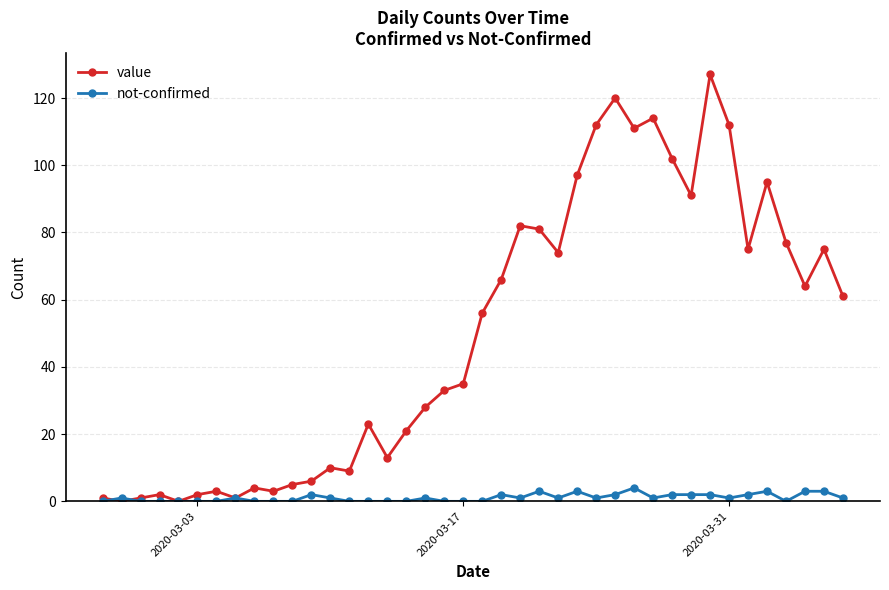

What is the value of the not-confirmed point at the 39th from the left?

3